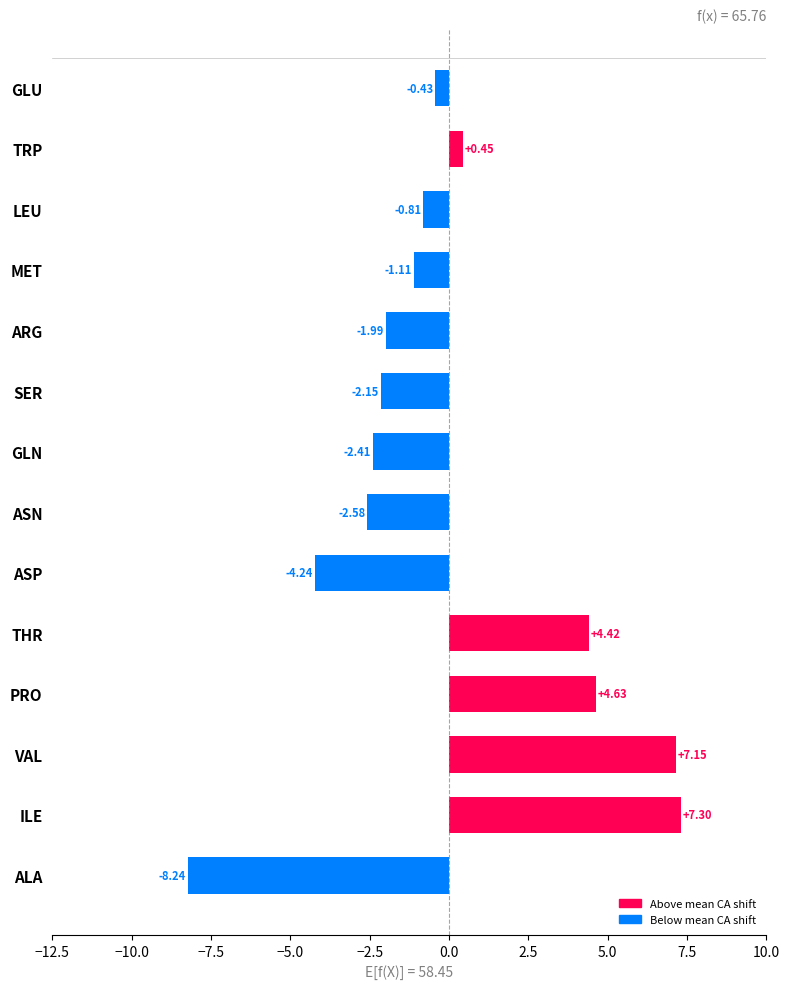

What is the sum of the values at SER and ARG?

-4.1